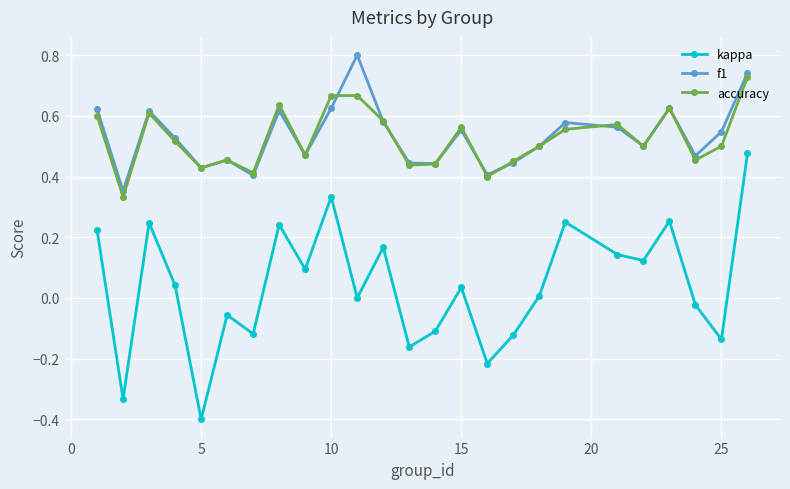

True or false: f1 has more than 1 points higher than both neighbors.

True